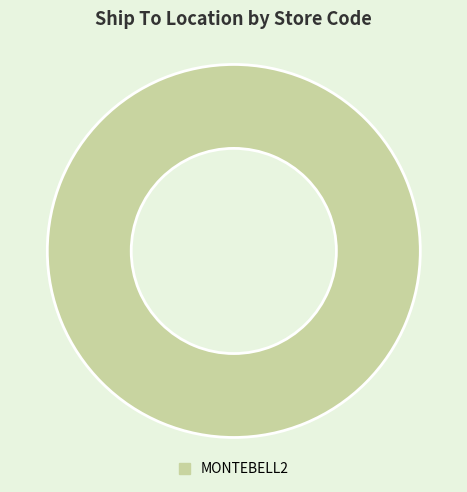

Is it true that MONTEBELL2 is 100% of the pie?

True